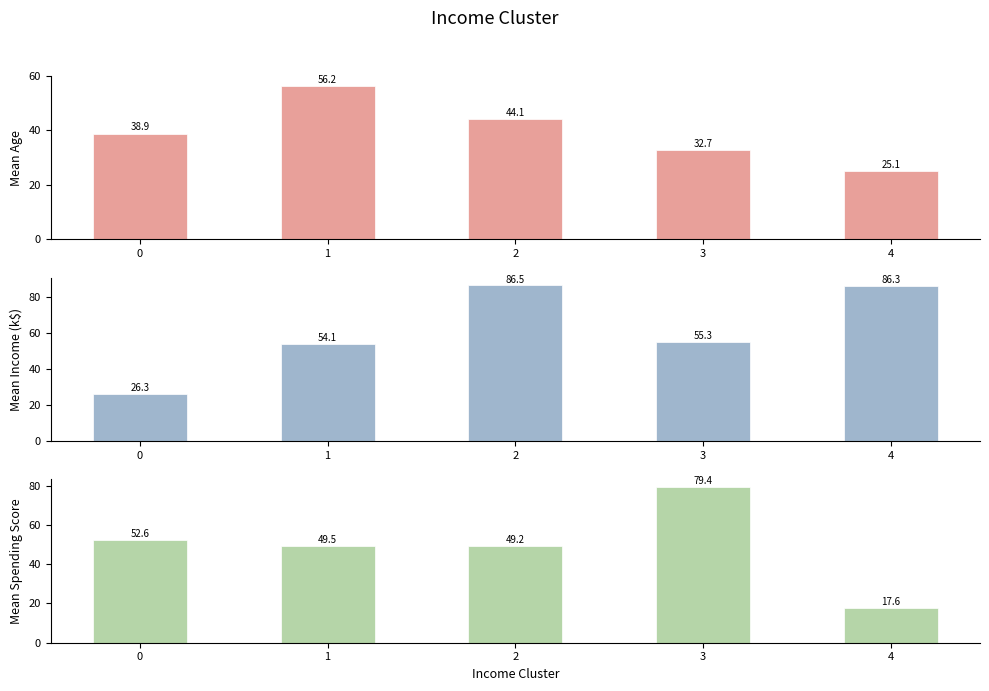

Between 0 and 3, which series saw the biggest shift?

Mean Annual Income (k$)